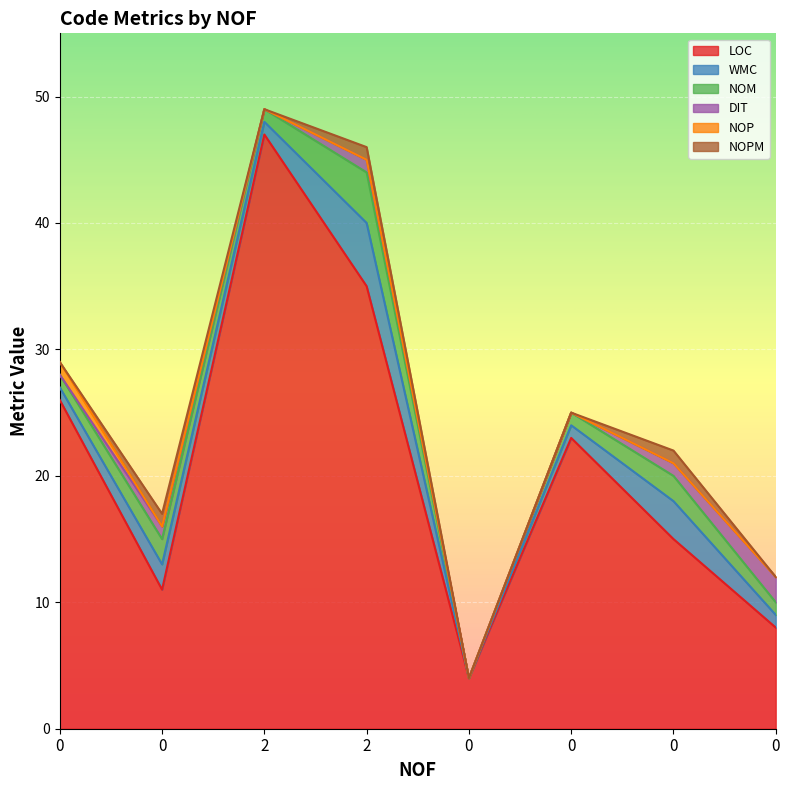

What is the difference between the maximum and minimum values in the WMC series?

5